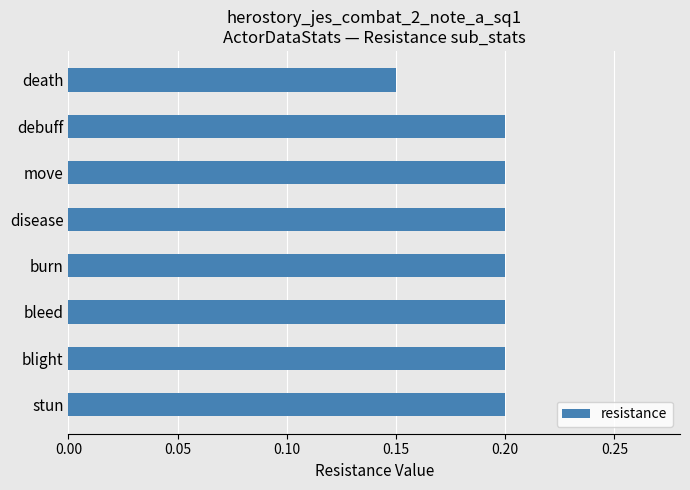

True or false: the data shows 0.2 at blight.

True